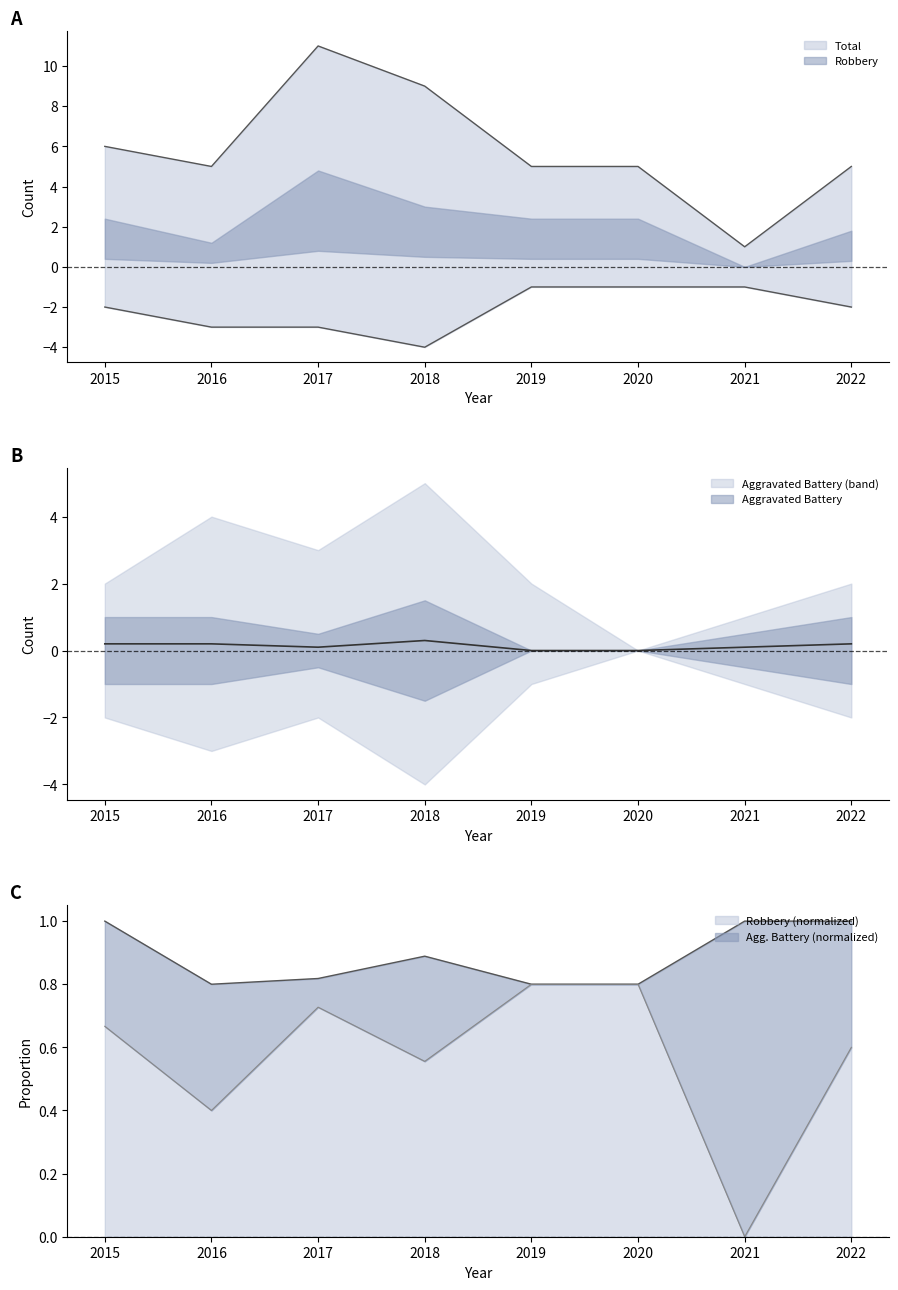

Where is the first local minimum for Total?

2016